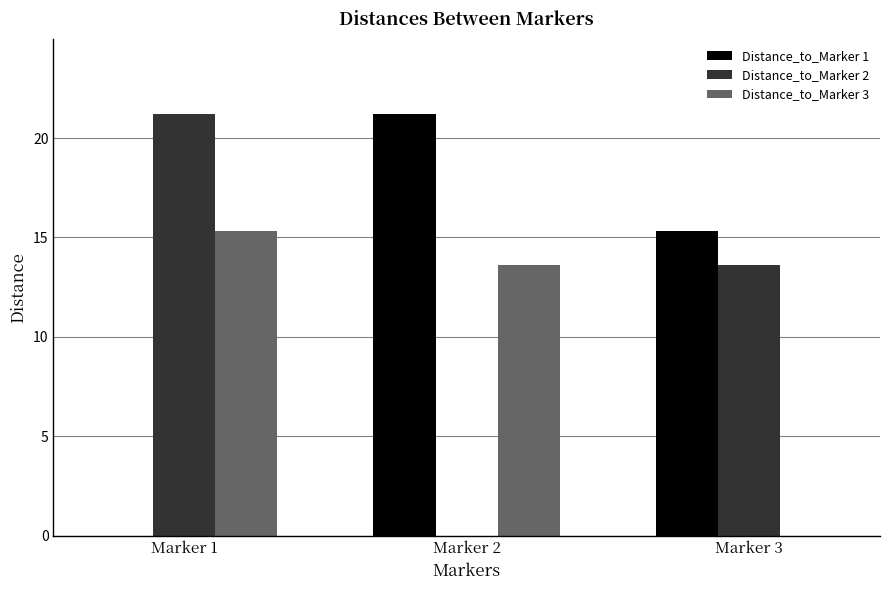

What is the maximum value shown in the chart?

21.2